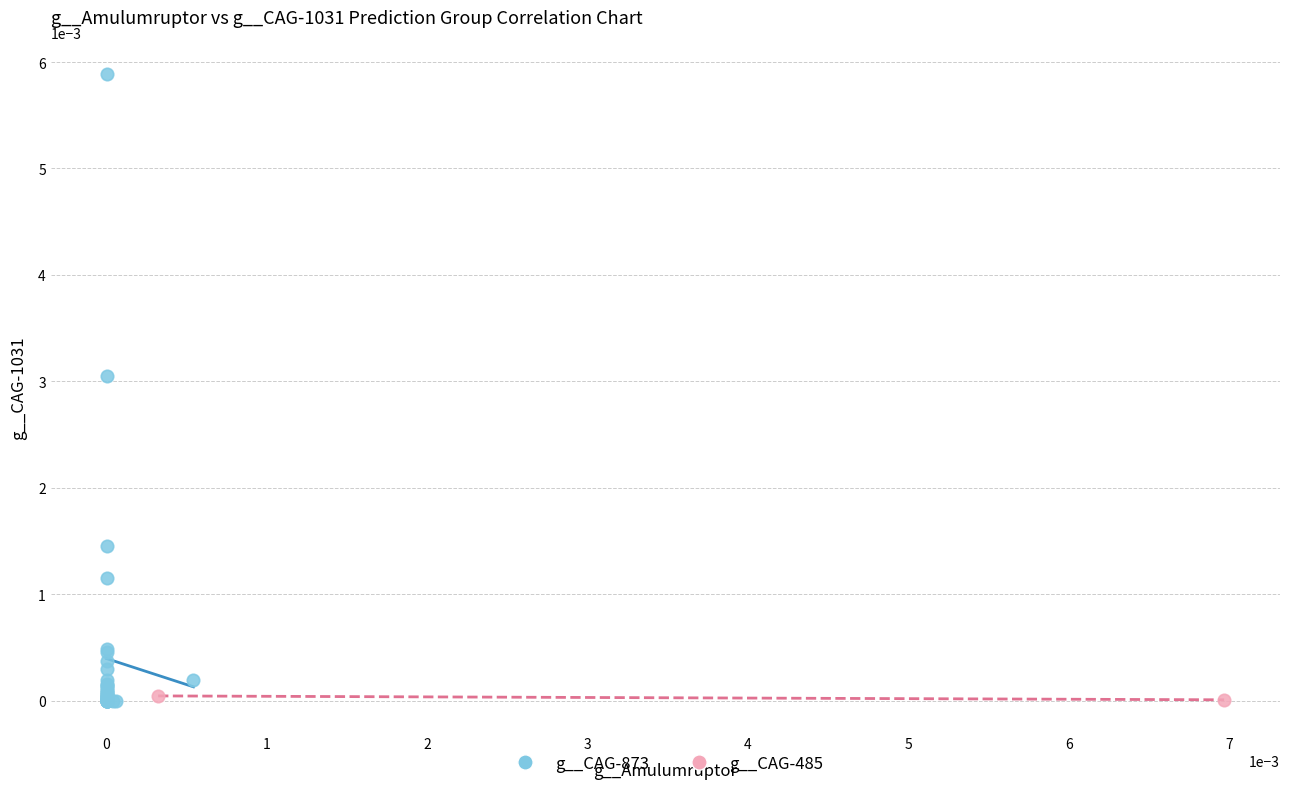

What are all the series names shown in the legend?

g__CAG-873, g__CAG-485